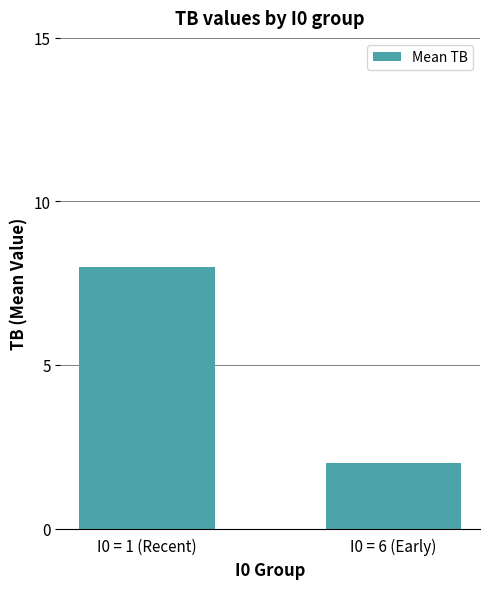

Reading left to right, extract all data points from this chart.

8	2